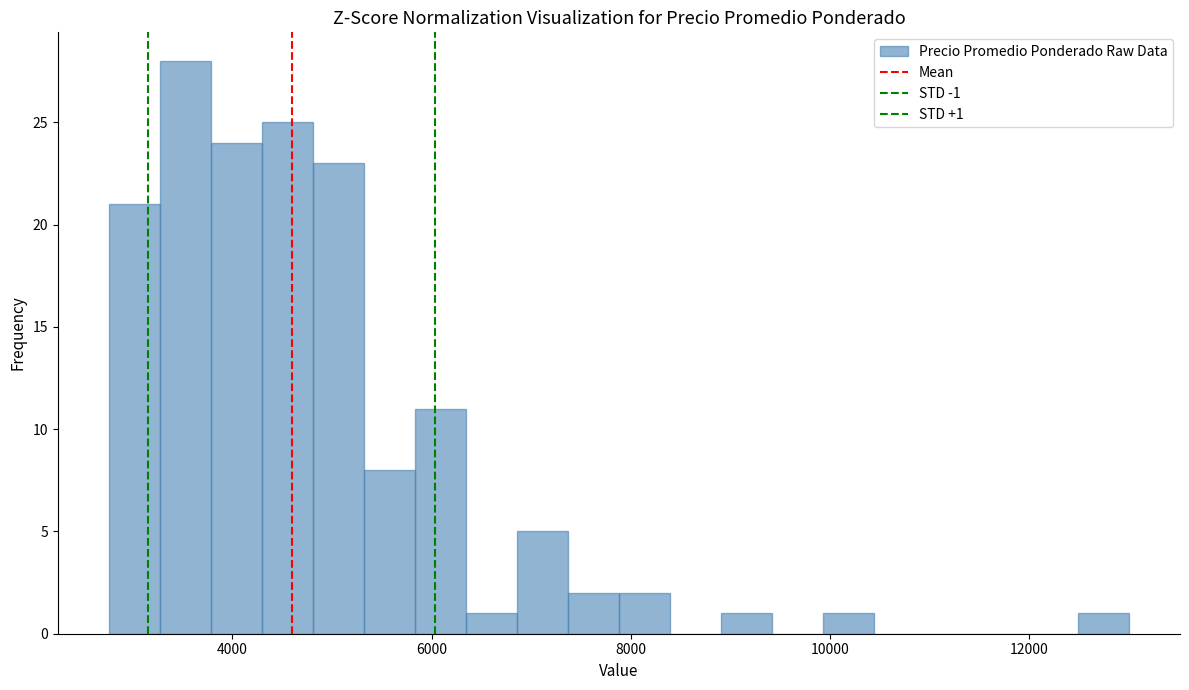

Read against the x-axis, roughly where is the centre of the tallest bar?

3600